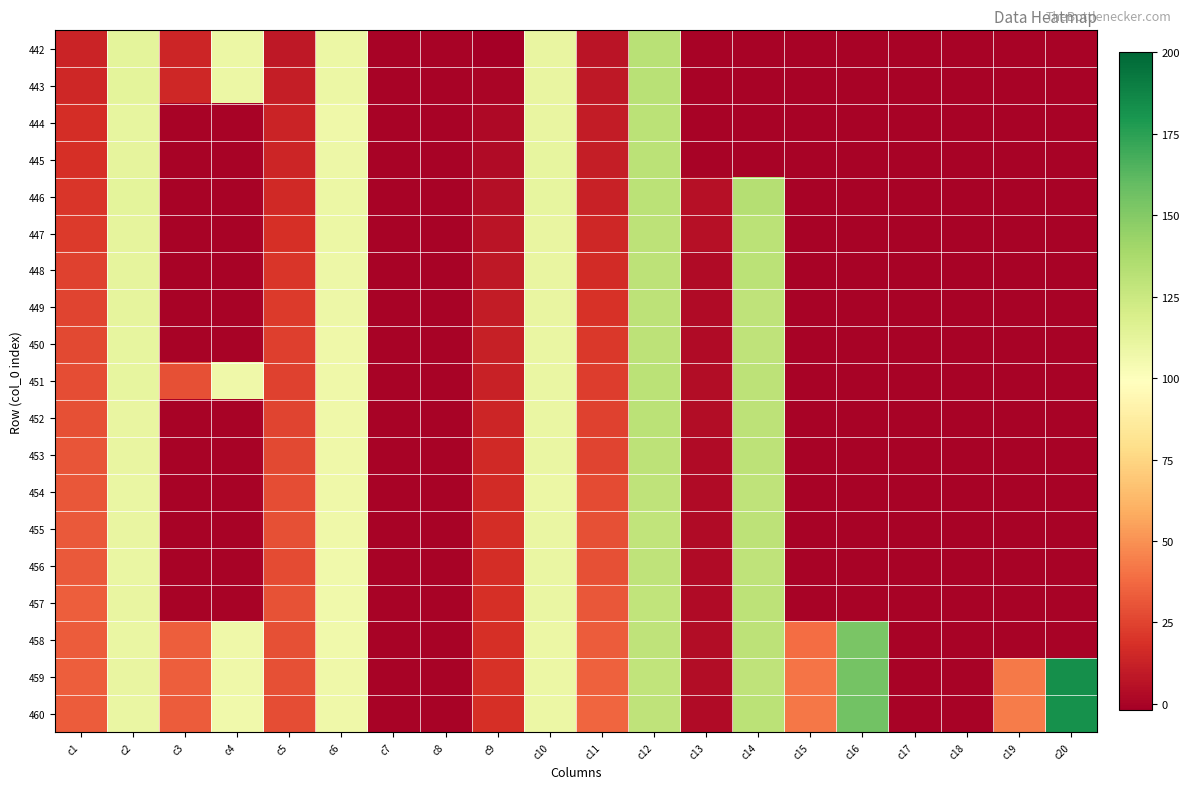

Reading left to right, transcribe all the data shown in this chart.

442: c1=13.5	c2=112.7	c3=14.2	c4=108.5	c5=9.0	c6=108.6	c7=0.0	c8=0.0	c9=-1.2	c10=110.2	c11=6.7	c12=131.7	c13=0.0	c14=0.0	c15=0.0	c16=0.0	c17=0.0	c18=0.0	c19=0.0	c20=0.0
443: c1=15.3	c2=112.5	c3=15.2	c4=108.5	c5=10.8	c6=109.1	c7=0.0	c8=0.0	c9=0.8	c10=110.2	c11=8.6	c12=131.4	c13=0.0	c14=0.0	c15=0.0	c16=0.0	c17=0.0	c18=0.0	c19=0.0	c20=0.0
444: c1=17.7	c2=111.2	c3=0.0	c4=0.0	c5=13.7	c6=107.6	c7=0.0	c8=0.0	c9=2.1	c10=110.8	c11=9.9	c12=131.1	c13=0.0	c14=0.0	c15=0.0	c16=0.0	c17=0.0	c18=0.0	c19=0.0	c20=0.0
445: c1=18.4	c2=112.2	c3=0.0	c4=0.0	c5=13.8	c6=108.0	c7=0.0	c8=0.0	c9=3.0	c10=111.3	c11=10.7	c12=131.1	c13=0.0	c14=0.0	c15=0.0	c16=0.0	c17=0.0	c18=0.0	c19=0.0	c20=0.0
446: c1=20.5	c2=112.5	c3=0.0	c4=0.0	c5=15.6	c6=108.8	c7=0.0	c8=0.0	c9=4.9	c10=111.6	c11=12.6	c12=130.8	c13=5.6	c14=133.4	c15=0.0	c16=0.0	c17=0.0	c18=0.0	c19=0.0	c20=0.0
447: c1=21.9	c2=111.7	c3=0.0	c4=0.0	c5=18.1	c6=108.5	c7=0.0	c8=0.0	c9=6.7	c10=110.7	c11=15.1	c12=130.1	c13=5.2	c14=131.2	c15=0.0	c16=0.0	c17=0.0	c18=0.0	c19=0.0	c20=0.0
448: c1=24.4	c2=112.1	c3=0.0	c4=0.0	c5=20.2	c6=108.3	c7=0.0	c8=0.0	c9=8.8	c10=110.2	c11=16.8	c12=130.4	c13=3.3	c14=130.6	c15=0.0	c16=0.0	c17=0.0	c18=0.0	c19=0.0	c20=0.0
449: c1=25.5	c2=112.3	c3=0.0	c4=0.0	c5=21.8	c6=108.3	c7=0.0	c8=0.0	c9=10.5	c10=110.4	c11=19.1	c12=130.1	c13=2.9	c14=129.4	c15=0.0	c16=0.0	c17=0.0	c18=0.0	c19=0.0	c20=0.0
450: c1=27.0	c2=111.4	c3=0.0	c4=0.0	c5=23.9	c6=107.5	c7=0.0	c8=0.0	c9=12.0	c10=109.5	c11=20.9	c12=130.0	c13=3.3	c14=129.4	c15=0.0	c16=0.0	c17=0.0	c18=0.0	c19=0.0	c20=0.0
451: c1=28.3	c2=111.2	c3=29.0	c4=107.4	c5=24.3	c6=107.2	c7=0.0	c8=0.0	c9=12.9	c10=109.7	c11=22.6	c12=130.9	c13=4.0	c14=130.3	c15=0.0	c16=0.0	c17=0.0	c18=0.0	c19=0.0	c20=0.0
452: c1=29.2	c2=110.3	c3=0.0	c4=0.0	c5=25.6	c6=107.2	c7=0.0	c8=0.0	c9=14.5	c10=109.4	c11=24.2	c12=131.1	c13=4.0	c14=129.8	c15=0.0	c16=0.0	c17=0.0	c18=0.0	c19=0.0	c20=0.0
453: c1=30.6	c2=110.2	c3=0.0	c4=0.0	c5=26.7	c6=107.2	c7=0.0	c8=0.0	c9=15.4	c10=109.3	c11=25.2	c12=130.2	c13=3.3	c14=130.2	c15=0.0	c16=0.0	c17=0.0	c18=0.0	c19=0.0	c20=0.0
454: c1=31.7	c2=110.0	c3=0.0	c4=0.0	c5=28.7	c6=107.0	c7=0.0	c8=0.0	c9=16.8	c10=108.5	c11=27.2	c12=129.4	c13=3.4	c14=129.4	c15=0.0	c16=0.0	c17=0.0	c18=0.0	c19=0.0	c20=0.0
455: c1=32.2	c2=110.3	c3=0.0	c4=0.0	c5=28.9	c6=107.5	c7=0.0	c8=0.0	c9=17.2	c10=109.5	c11=28.8	c12=128.7	c13=3.5	c14=130.1	c15=0.0	c16=0.0	c17=0.0	c18=0.0	c19=0.0	c20=0.0
456: c1=32.3	c2=109.6	c3=0.0	c4=0.0	c5=27.8	c6=106.5	c7=0.0	c8=0.0	c9=17.0	c10=109.6	c11=29.3	c12=129.5	c13=3.3	c14=129.5	c15=0.0	c16=0.0	c17=0.0	c18=0.0	c19=0.0	c20=0.0
457: c1=33.8	c2=110.2	c3=0.0	c4=0.0	c5=29.6	c6=106.7	c7=0.0	c8=0.0	c9=18.4	c10=109.5	c11=31.6	c12=129.0	c13=3.2	c14=130.4	c15=0.0	c16=0.0	c17=0.0	c18=0.0	c19=0.0	c20=0.0
458: c1=33.2	c2=109.6	c3=33.7	c4=107.1	c5=29.1	c6=106.5	c7=0.0	c8=0.0	c9=17.9	c10=109.0	c11=33.0	c12=129.2	c13=3.8	c14=130.4	c15=38.5	c16=153.4	c17=0.0	c18=0.0	c19=0.0	c20=0.0
459: c1=33.5	c2=110.6	c3=33.5	c4=107.1	c5=29.3	c6=107.1	c7=0.0	c8=0.0	c9=18.7	c10=109.1	c11=34.8	c12=128.7	c13=4.0	c14=129.5	c15=41.3	c16=154.7	c17=0.0	c18=0.0	c19=42.5	c20=182.9
460: c1=33.2	c2=110.0	c3=33.2	c4=106.5	c5=28.6	c6=107.0	c7=0.0	c8=0.0	c9=18.0	c10=109.1	c11=36.5	c12=129.5	c13=3.1	c14=130.7	c15=41.7	c16=155.7	c17=0.0	c18=0.0	c19=43.2	c20=182.0